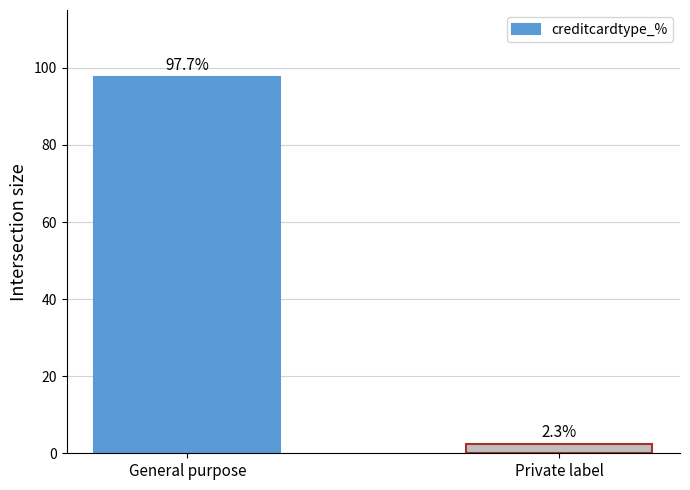

Which category has the lowest value across all series?

Private label